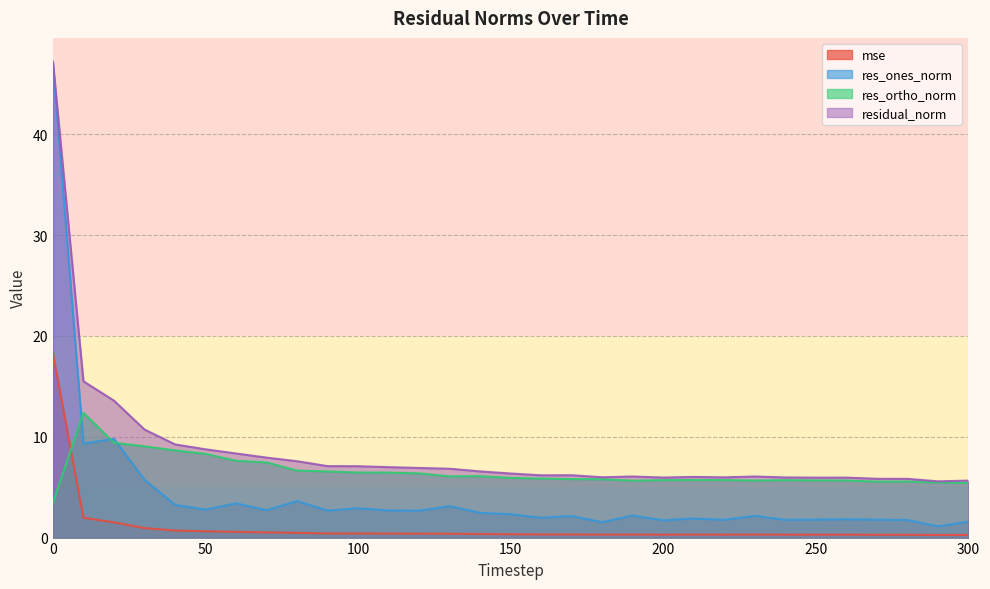

True or false: residual_norm has more than 1 points higher than both neighbors.

True